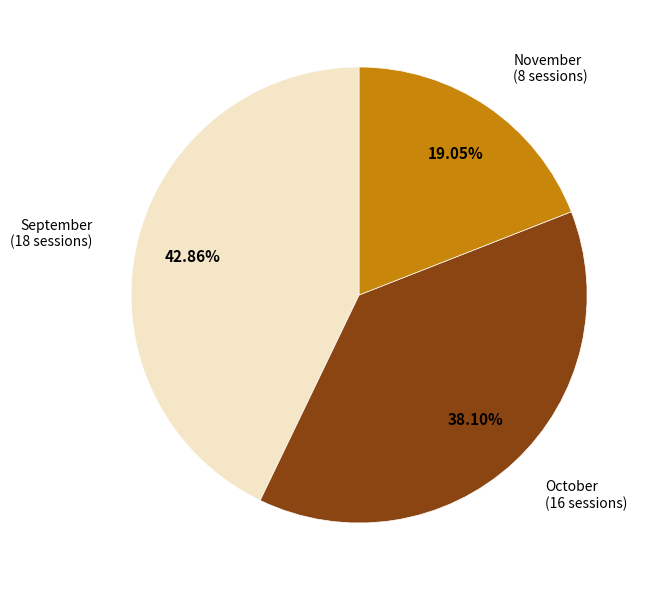

What is the ratio of the value at October to the value at November?

2.0